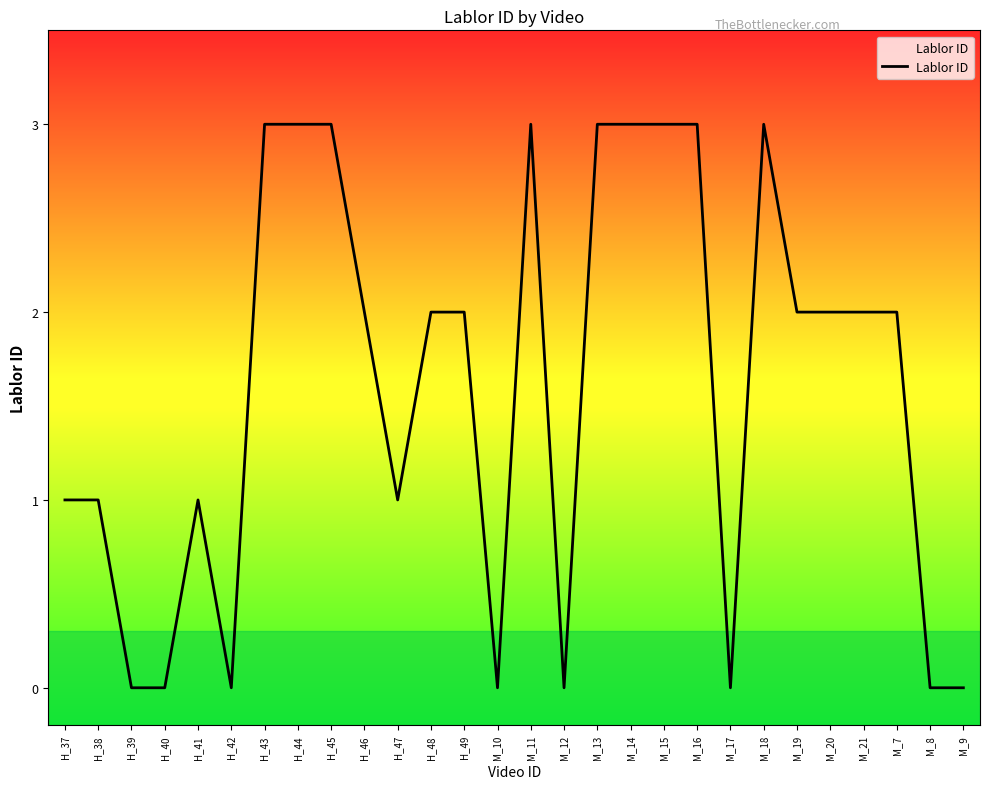

Approximately how many times larger is the value at H_48 compared to M_13?

0.7